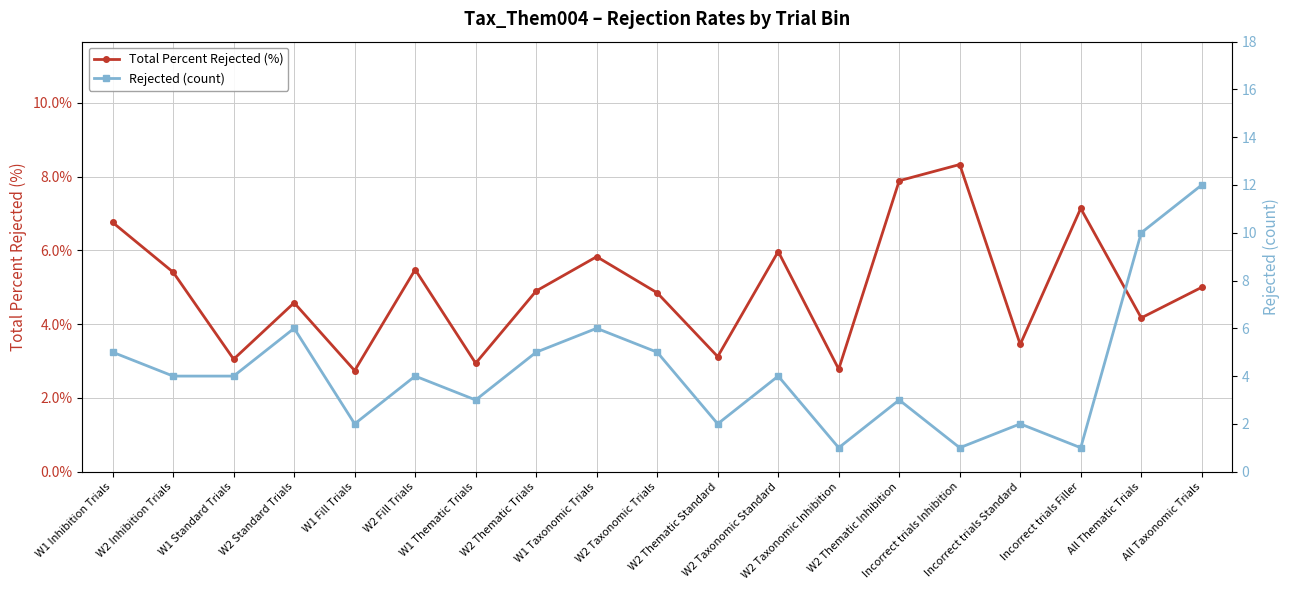

Where is the first local maximum for Rejected (count)?

W2 Standard Trials